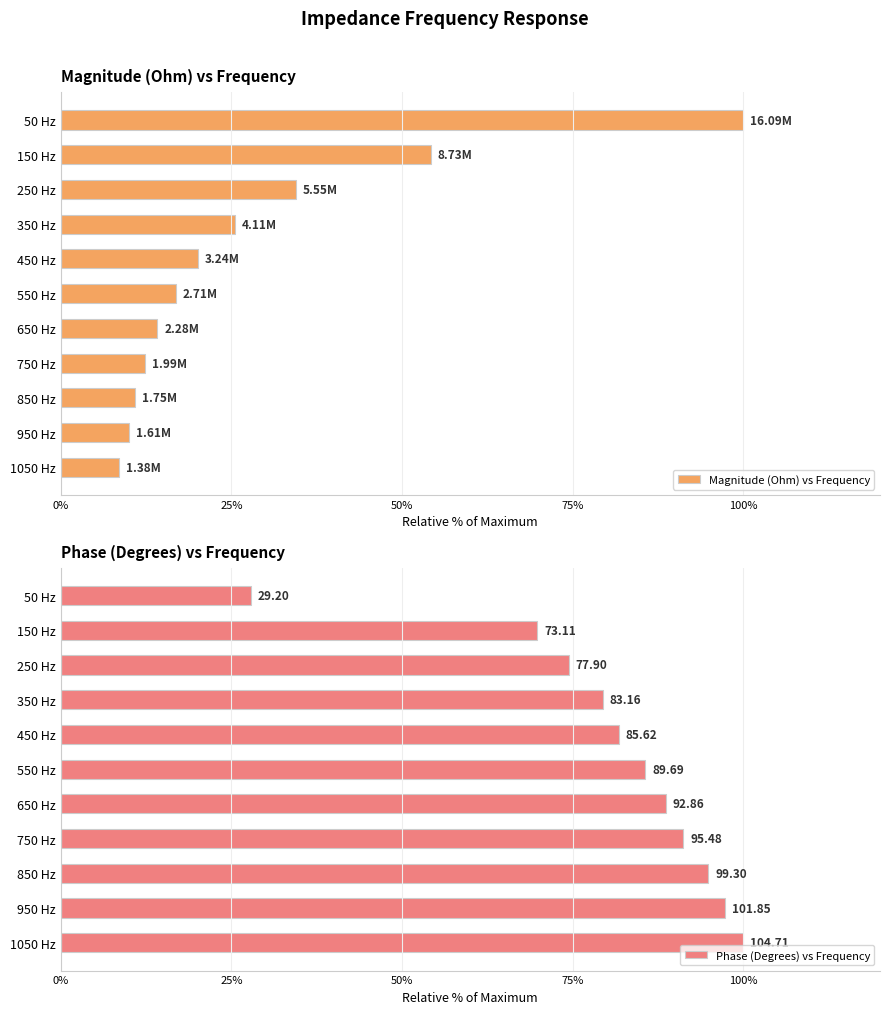

What is the sum of all Magnitude (Ohm) vs Frequency values?

307.2